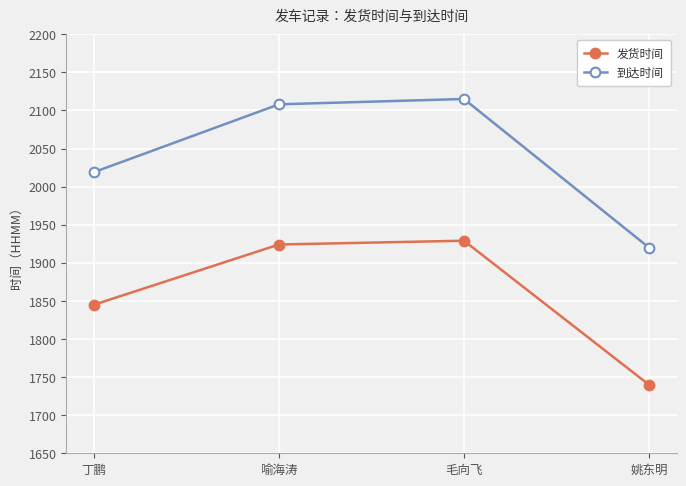

What is the difference between the highest and lowest values at 喻海涛?

184